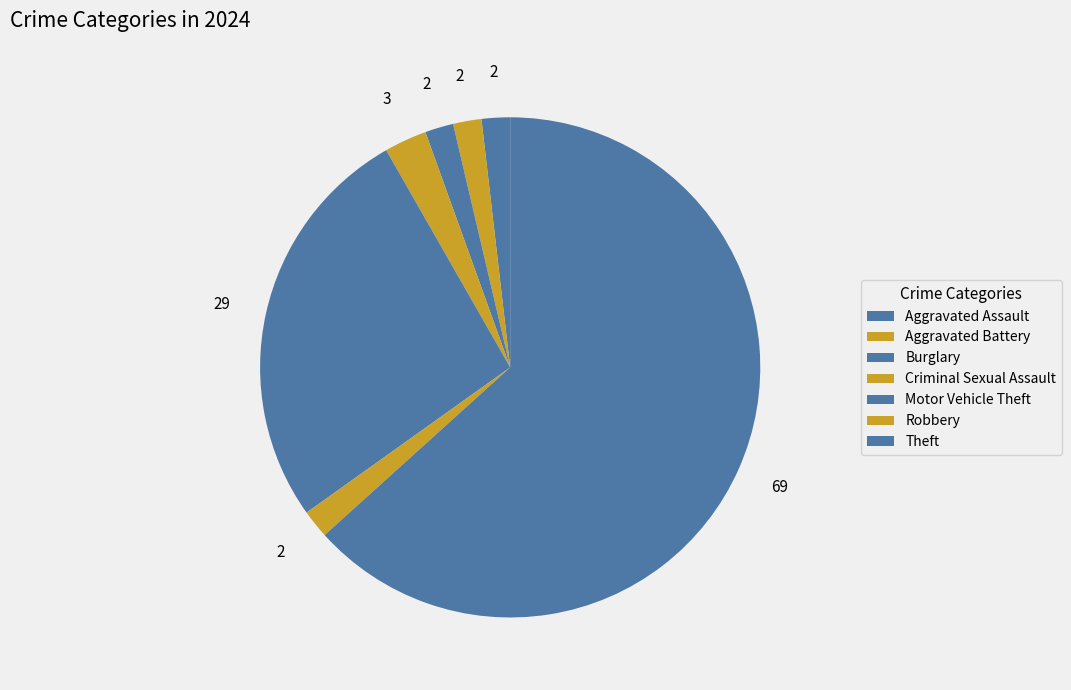

How many slices are in this pie chart?

7